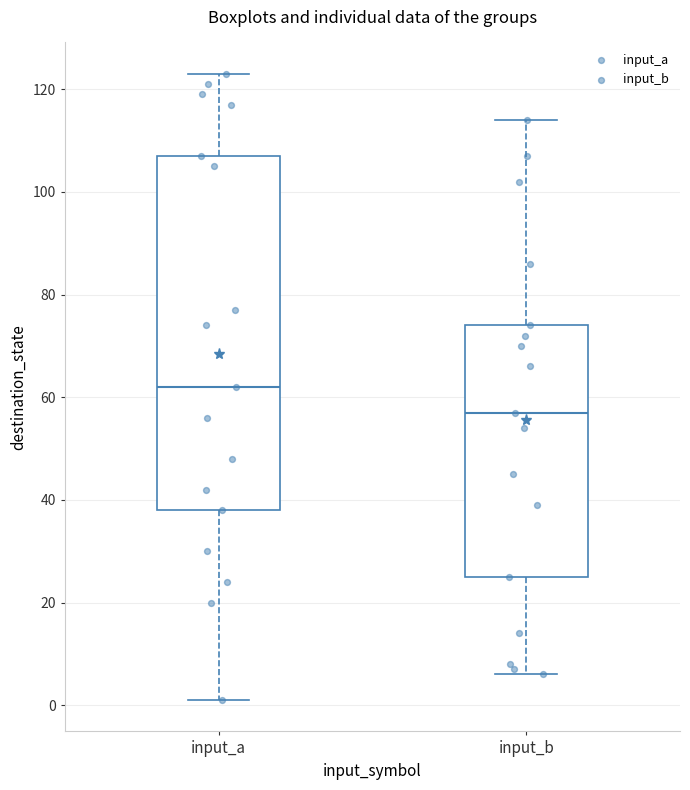

Which box is the tallest, from its lower edge to its upper edge?

input_a